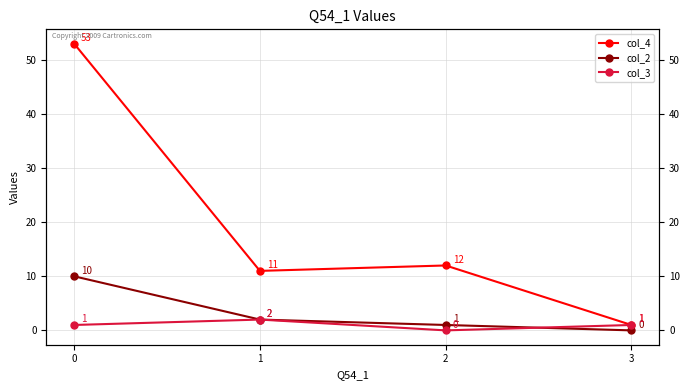

How many positive values does the col_2 series have?

3